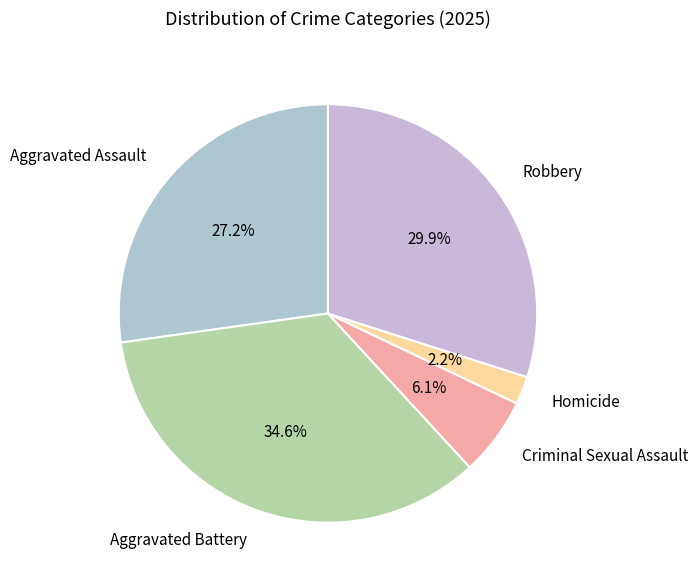

Combined, do Robbery and Aggravated Assault account for over 50%?

Yes